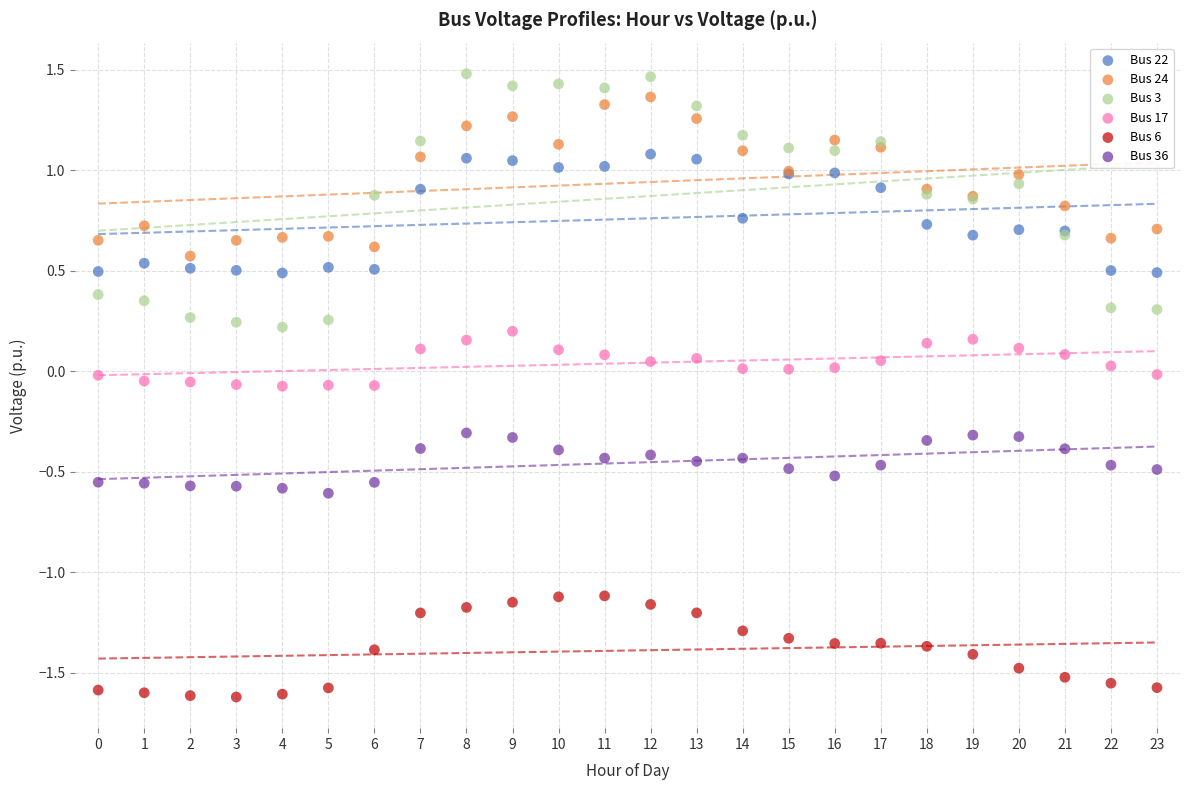

Which series contains the lowest Y value?

Bus 6